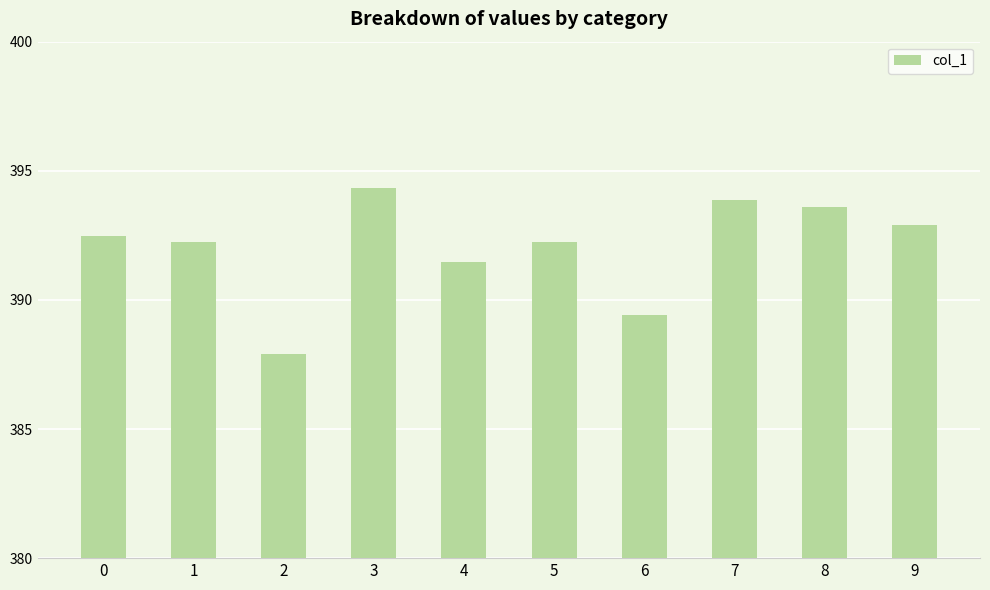

At which label is the value closest to 391?

4